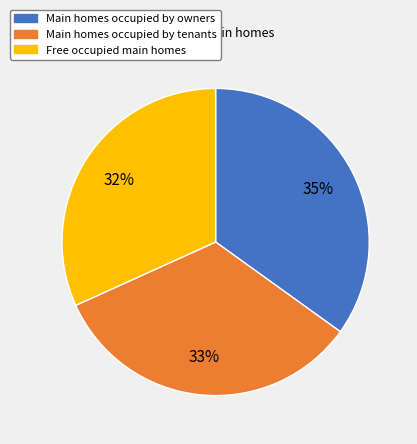

Does any single category account for the majority?

No